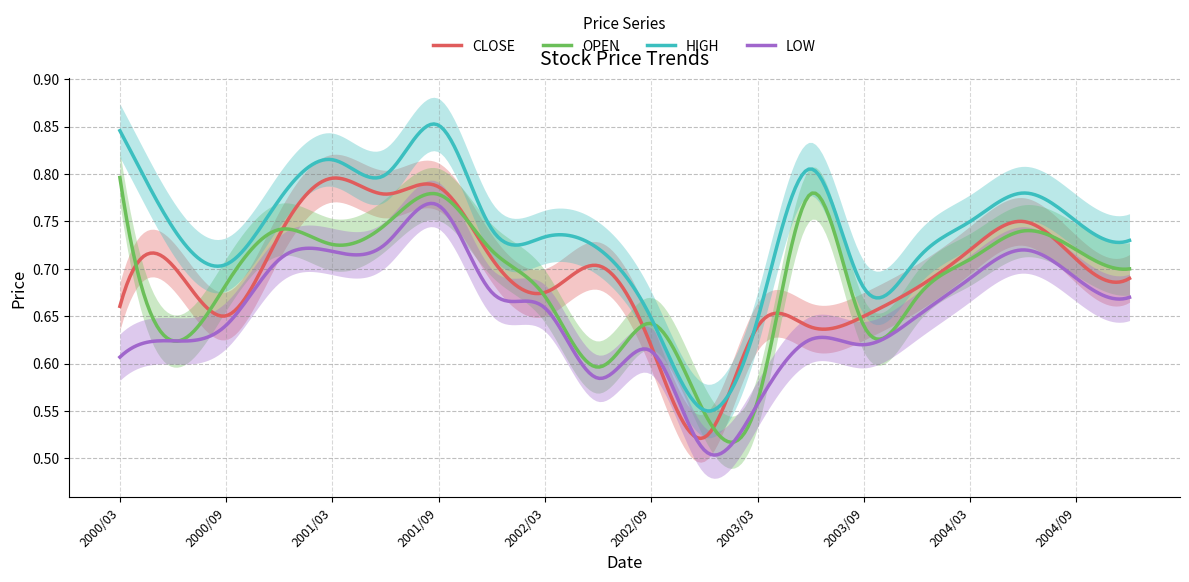

How many HIGH values are between 0 and 1?

300